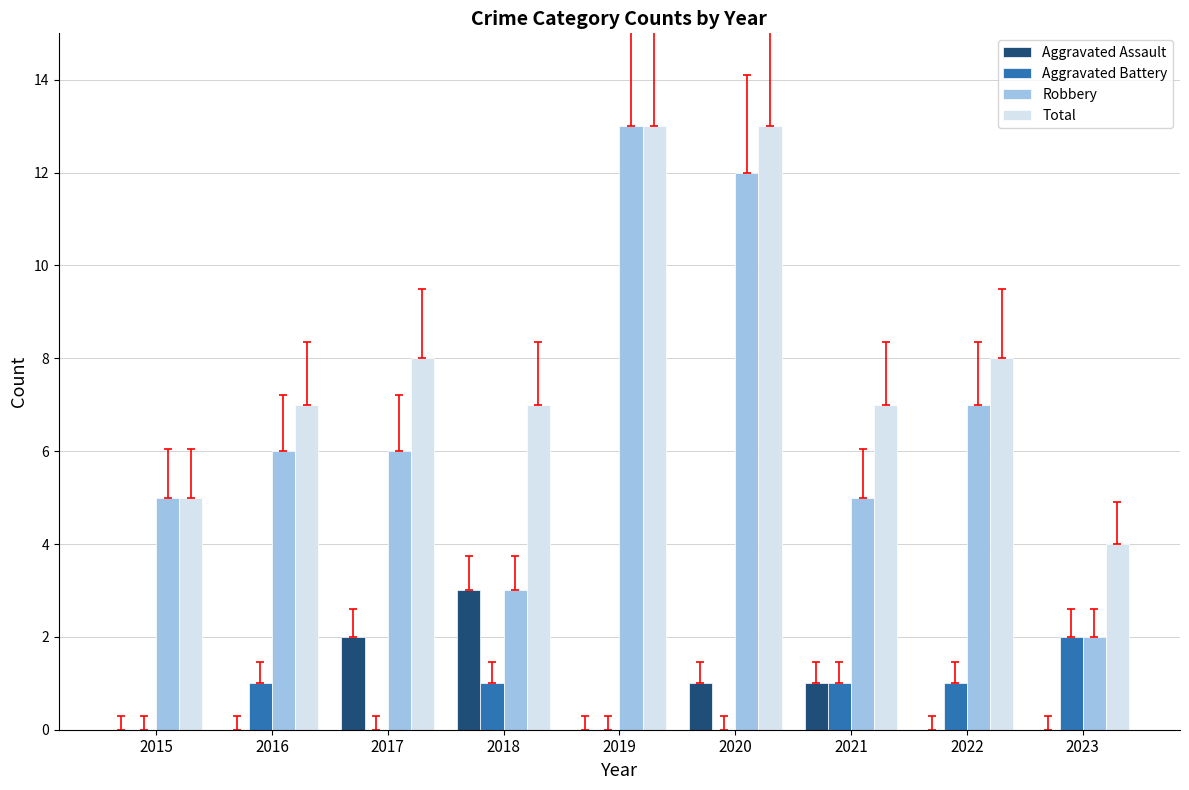

What is the total value across all series at 2018?

14